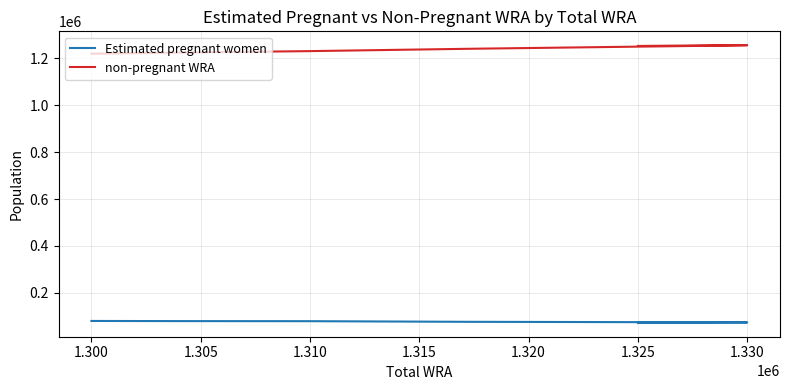

What is the average value of the non-pregnant WRA series?

1244631.8